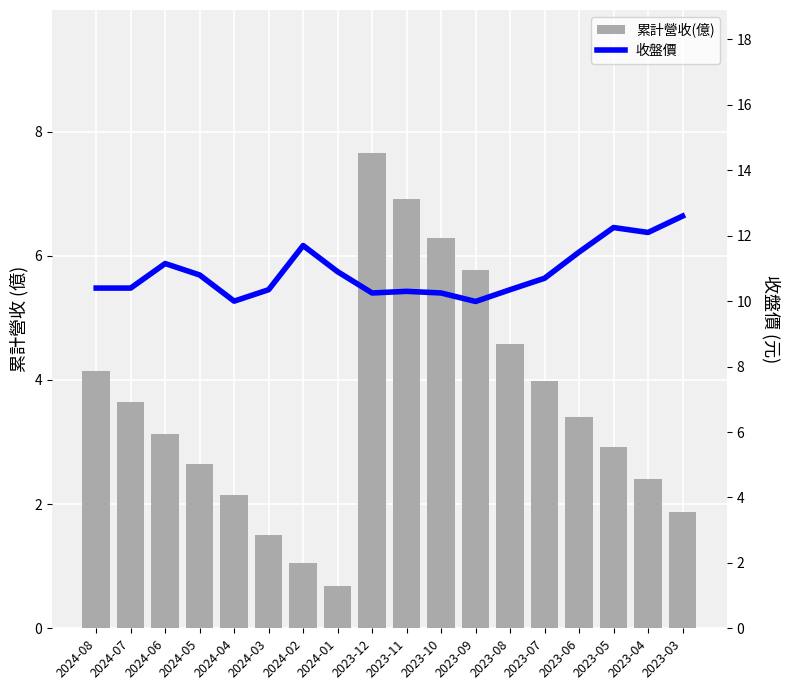

Between 2023-11 and 2024-04, which is larger?

2023-11